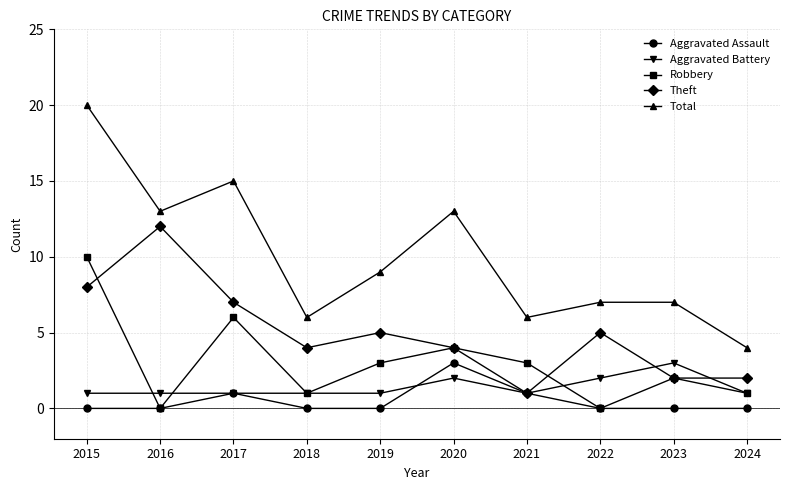

What are all the series names shown in the legend?

Aggravated Assault, Aggravated Battery, Robbery, Theft, Total